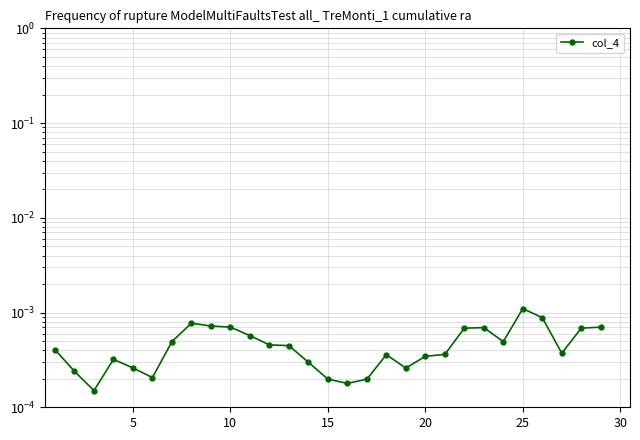

How many lines are shown in the chart?

1